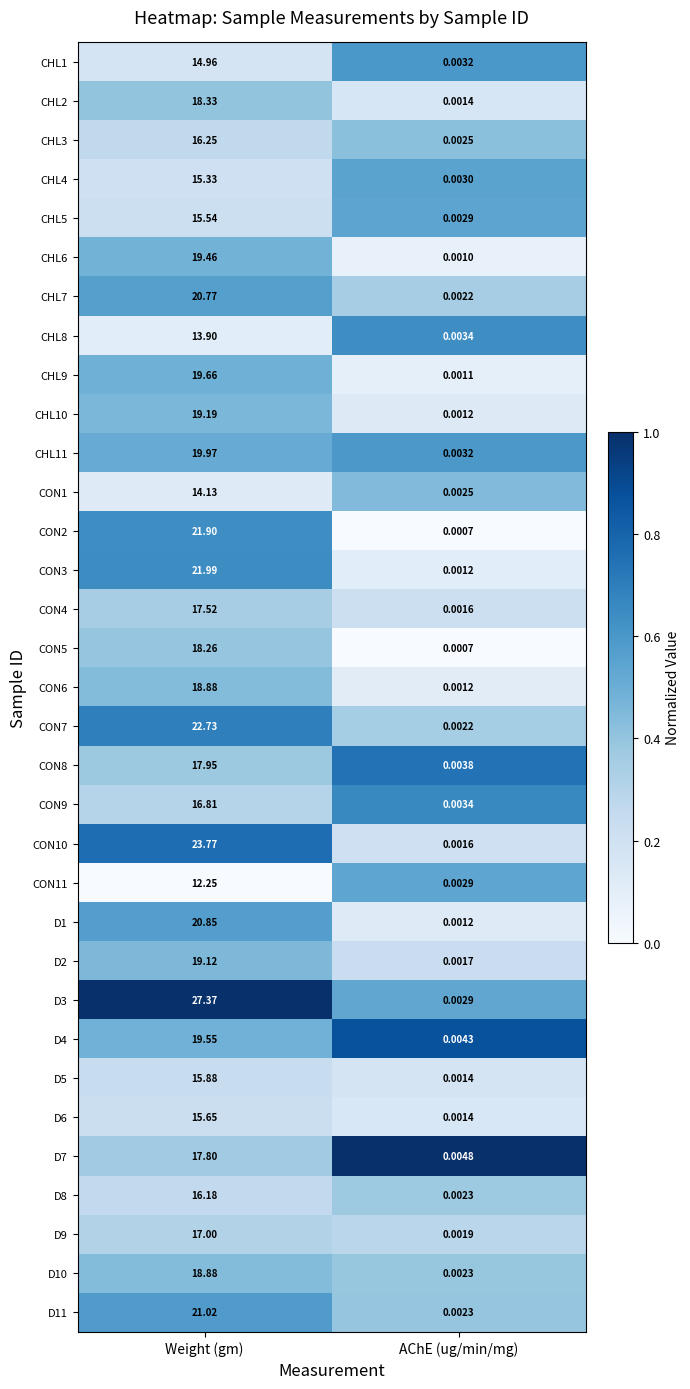

At which label does CON8 reach its minimum?

AChE (ug/min/mg)